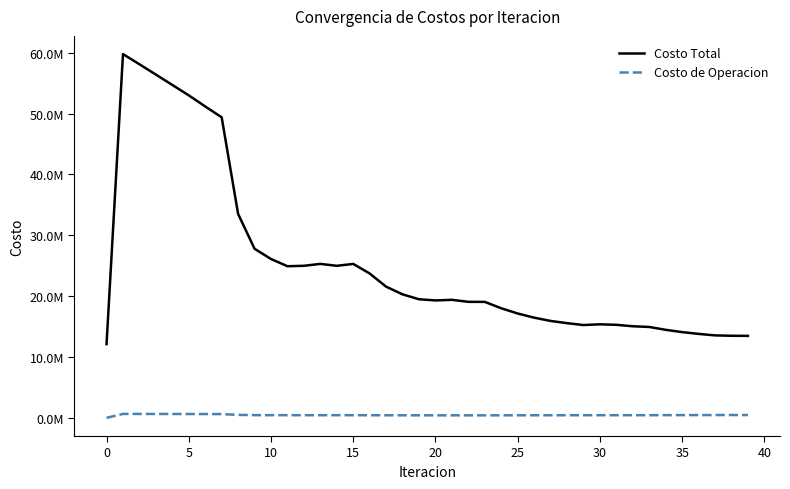

True or false: Costo de Operacion and Costo Total intersect in this chart.

False